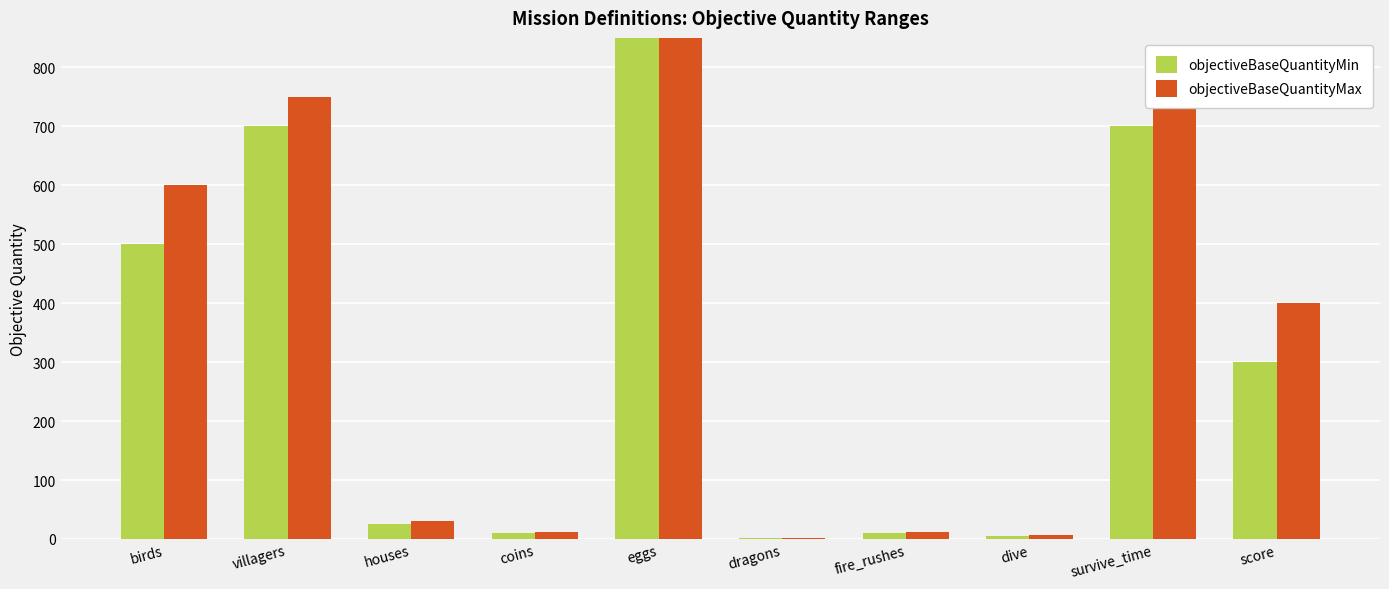

Where does the objectiveBaseQuantityMax series first go above 400?

birds